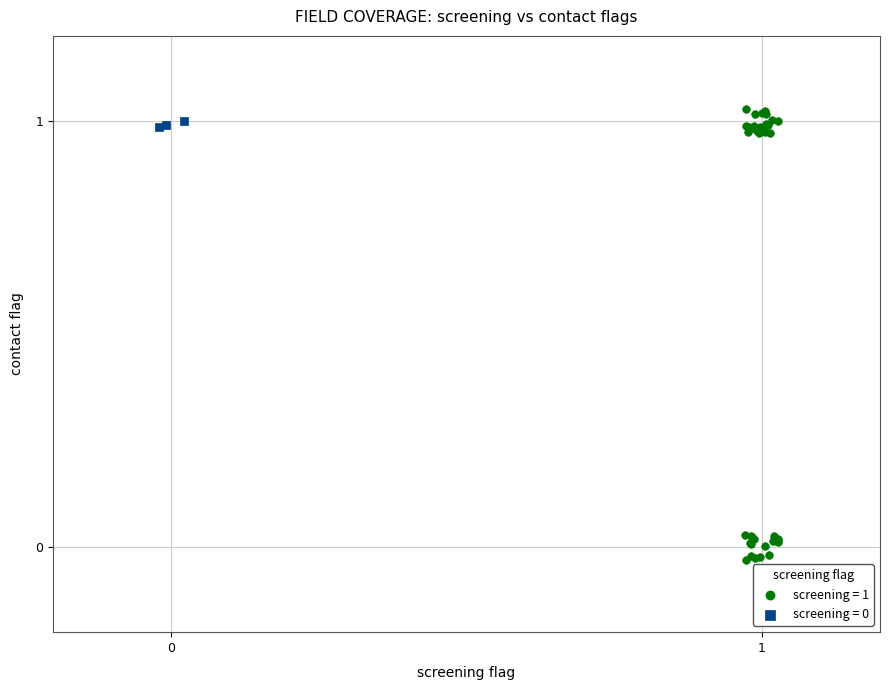

Which series has the widest spread of Y values?

screening = 1